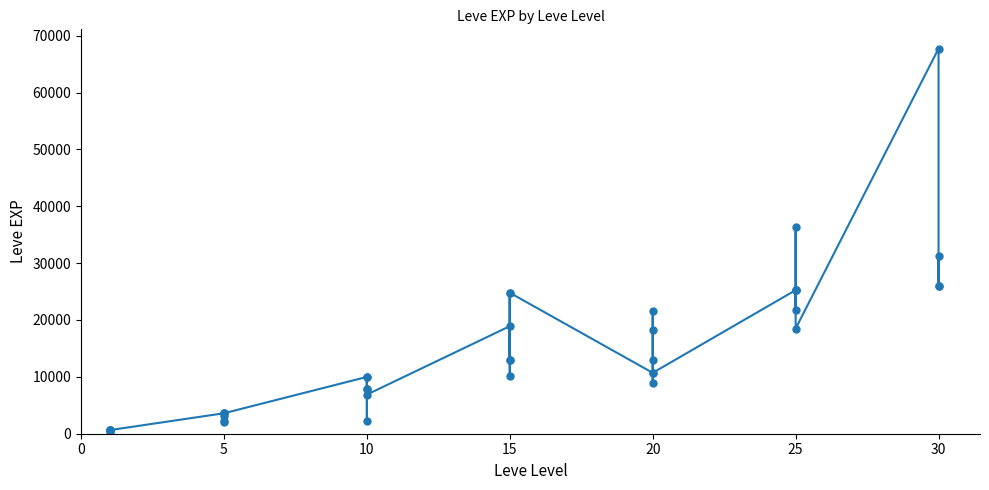

At which category does the data reach its first local valley?

5